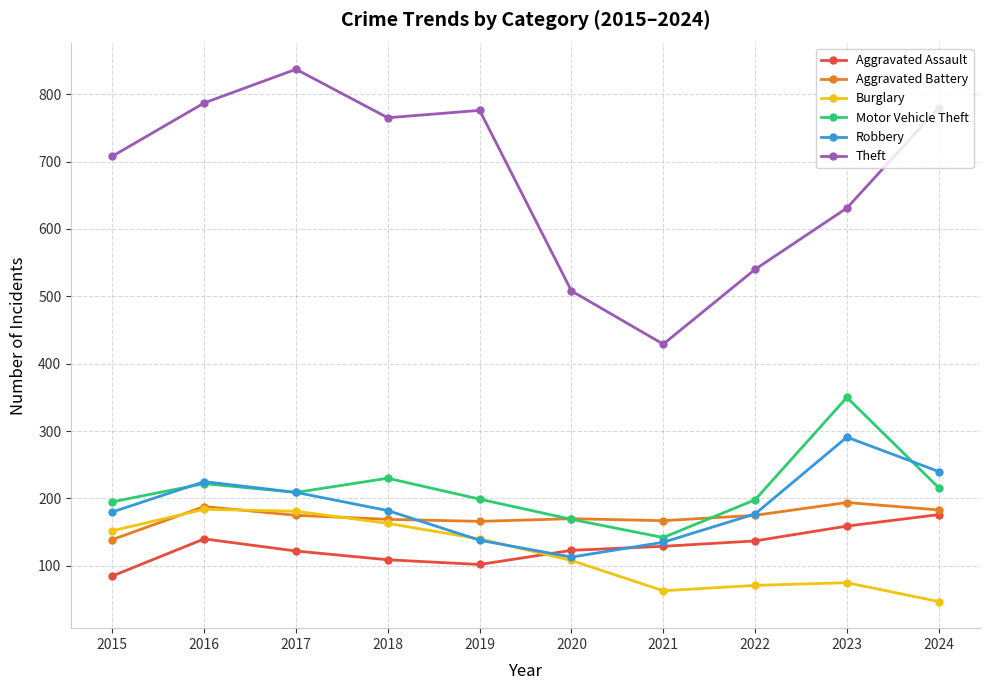

Is the value of Aggravated Battery at 2022 greater than the value of Robbery at 2016?

No